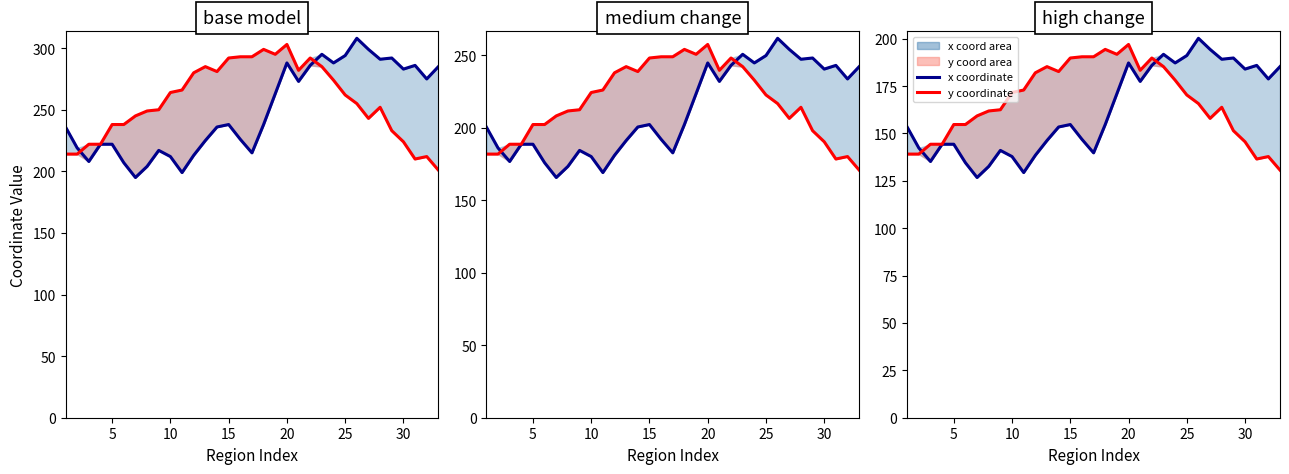

Is it true that y coordinate equals 272.1 at 17?

False